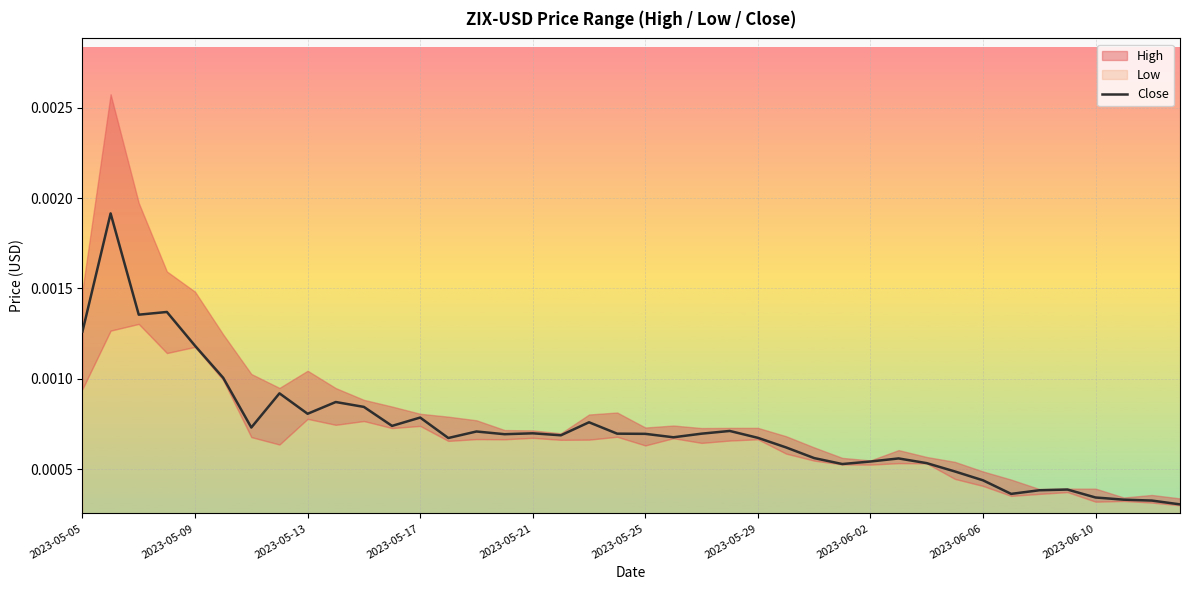

True or false: the data shows 0.0 at 2023-05-13.

True